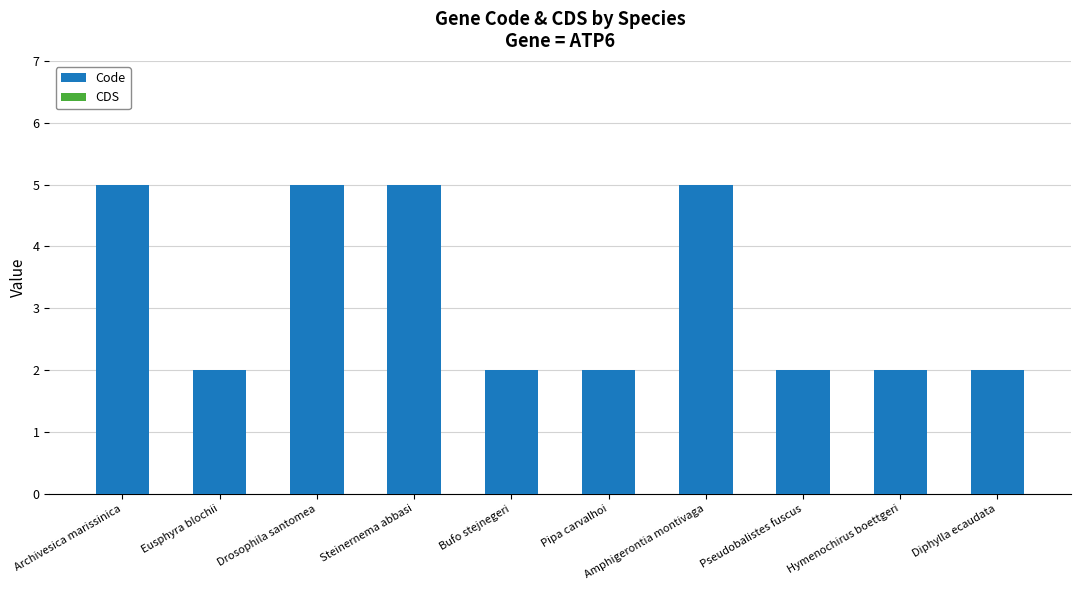

What is the approximate value at Drosophila santomea?

5